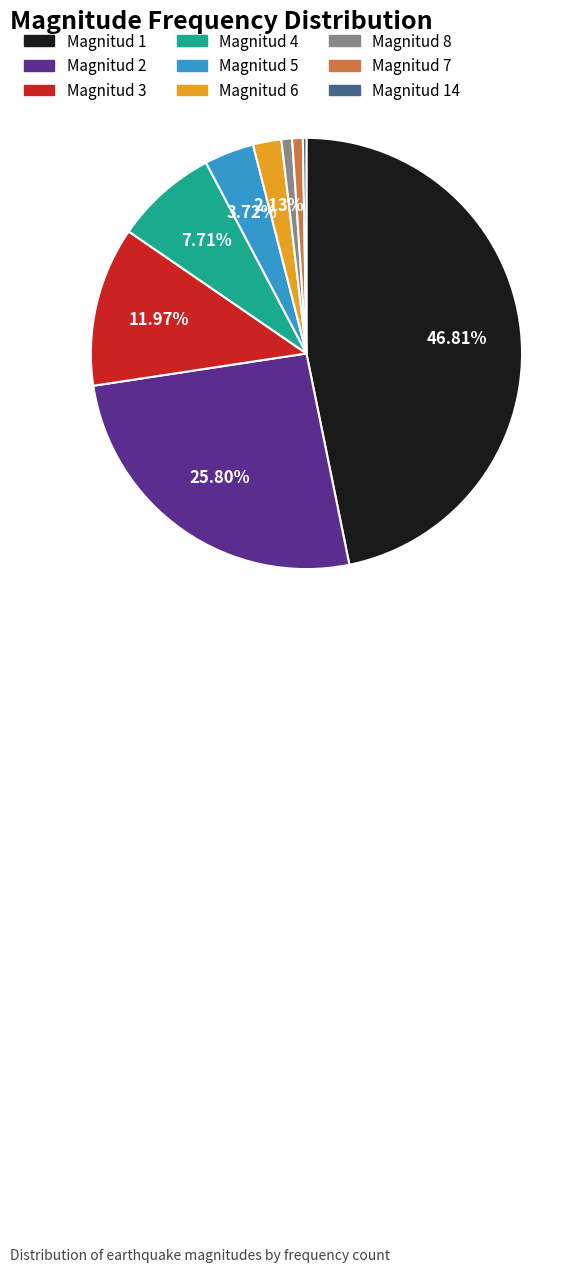

Does any single category account for the majority?

No